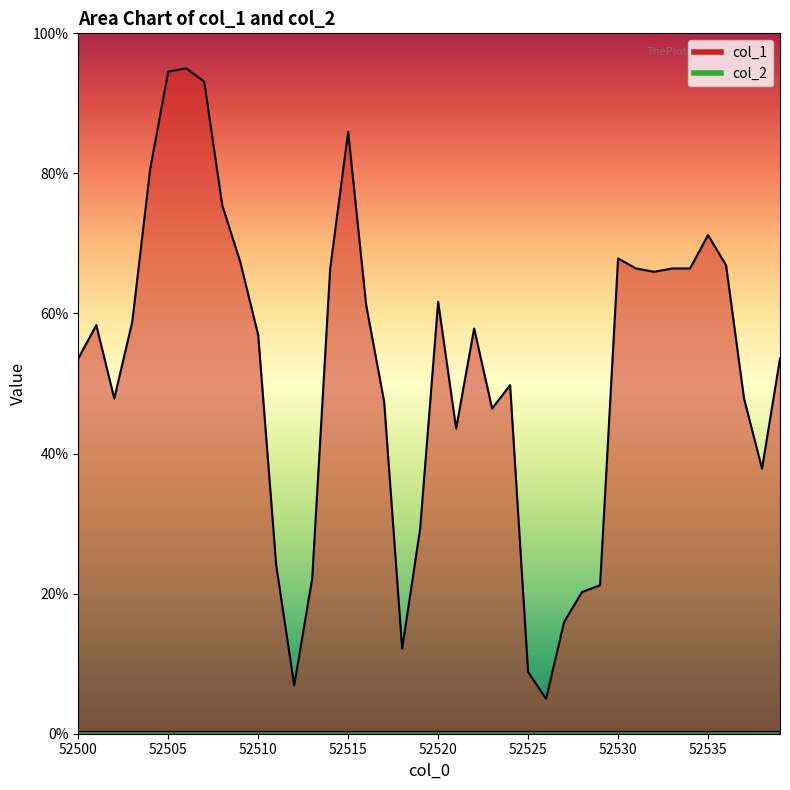

Count the number of values greater than 57.

20